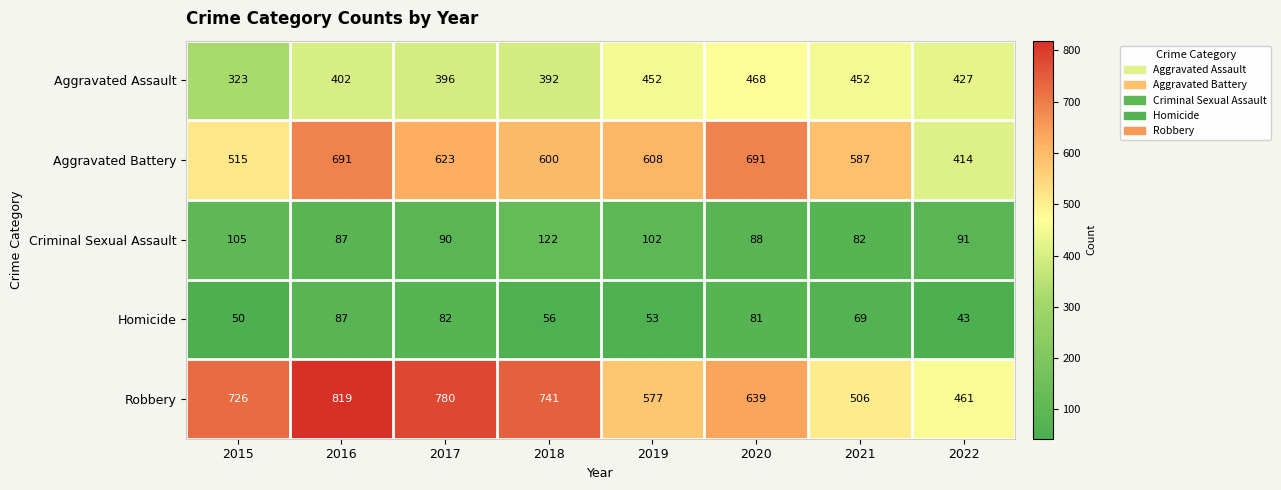

What is the total value across all series at 2022?

1436